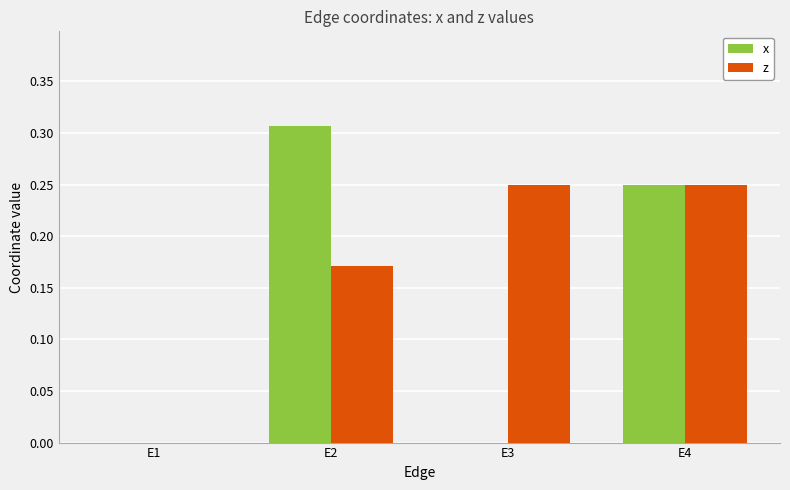

At which label does x reach its peak?

E2